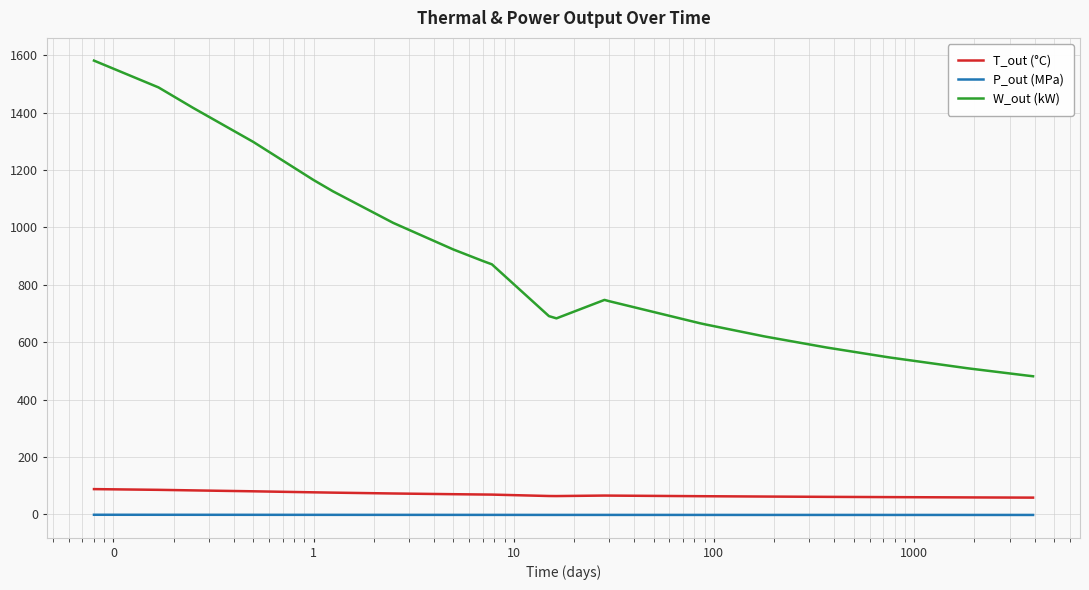

Which series has the widest spread of values?

W_out (kW)